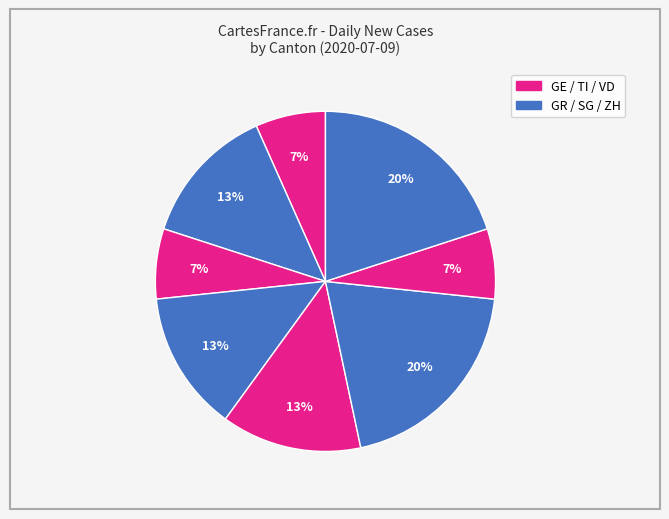

How many segments does this pie chart have?

8